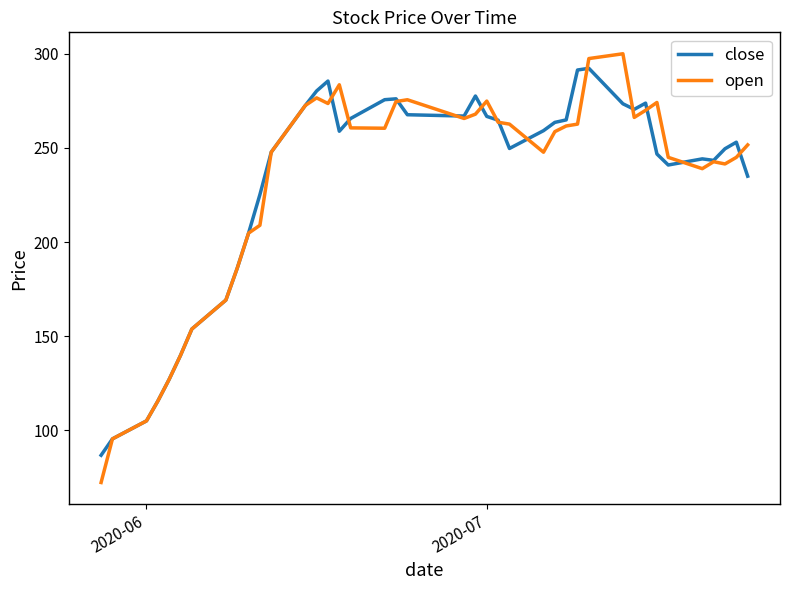

What is the sum of all close values?

9266.9